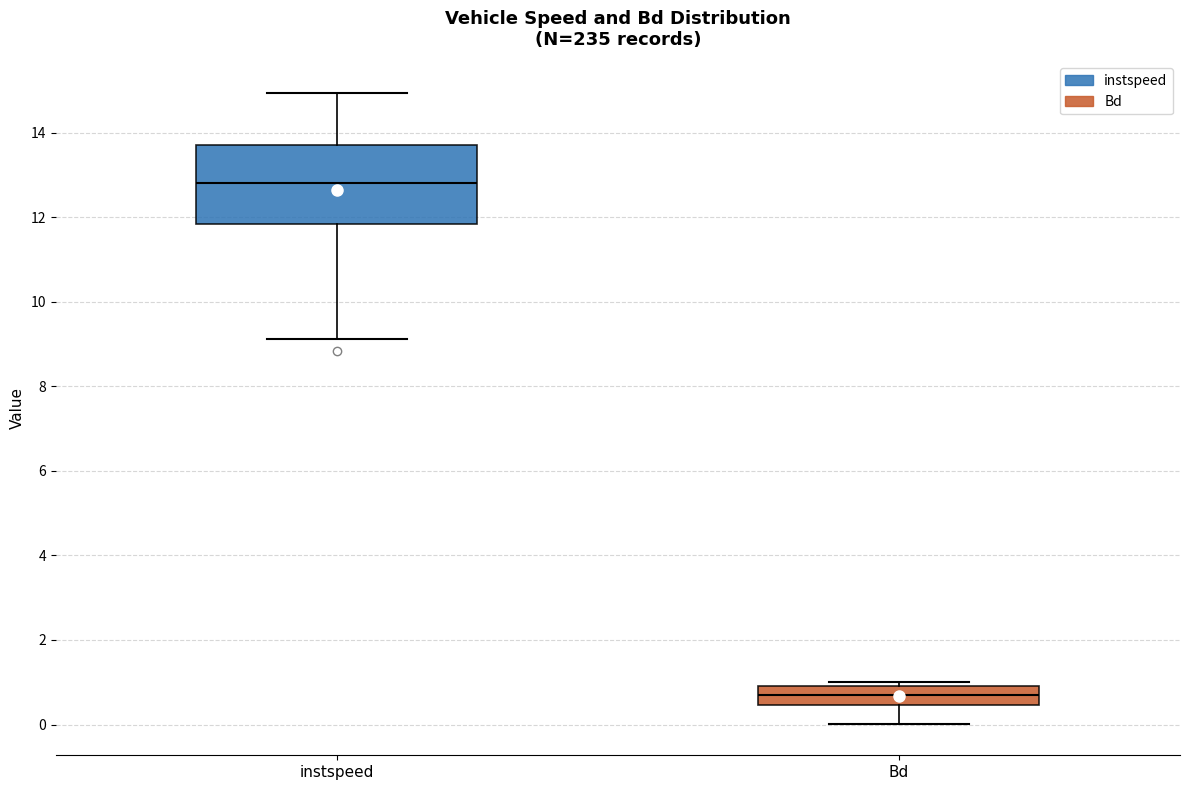

Where does the median line of the box for instspeed sit on the y-axis? The values are not printed on the chart, so give them approximately, as read against the axis.

12.8